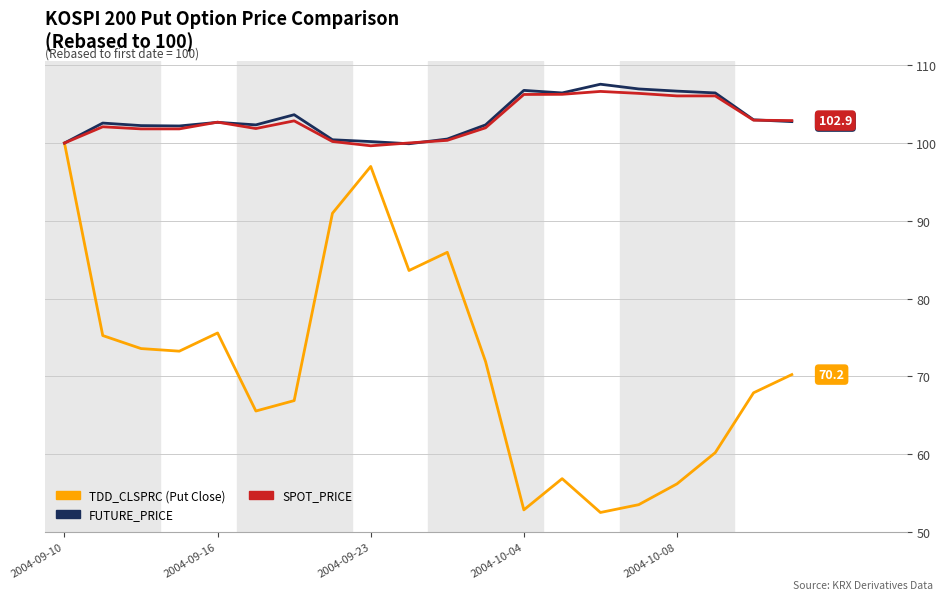

What is the greatest value displayed?

107.6